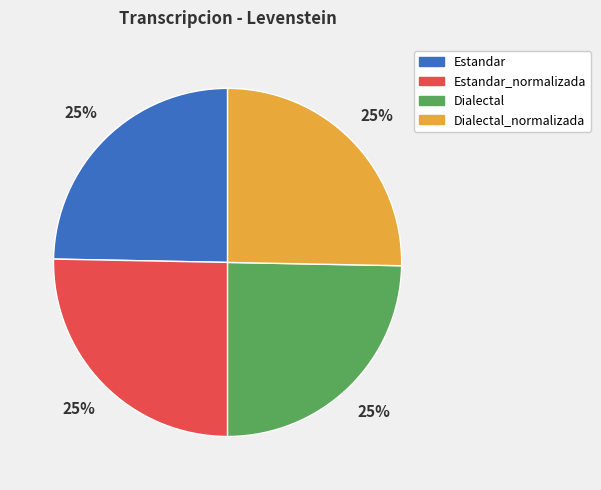

To the nearest percent, what portion does Estandar represent?

25%